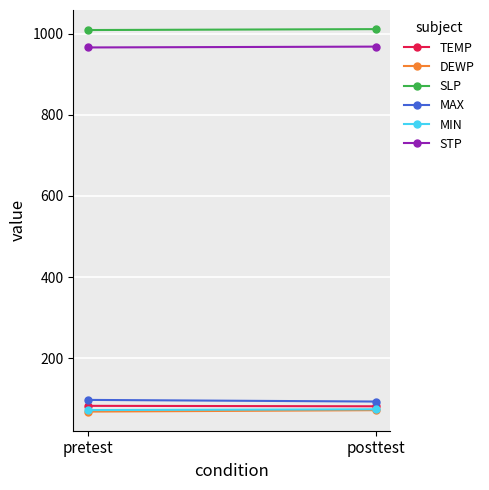

Rank the series at pretest from highest to lowest value.

SLP, STP, MAX, TEMP, MIN, DEWP